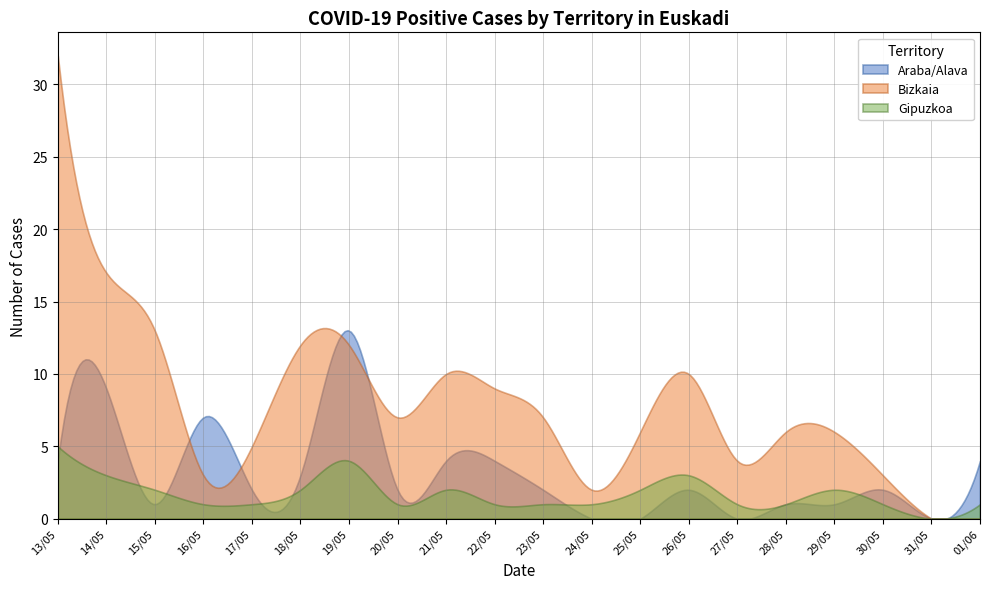

Does the chart have visible grid lines?

Yes